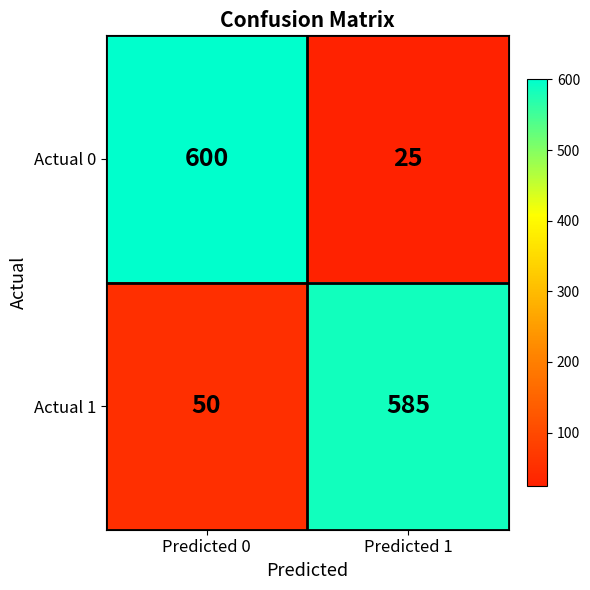

Reading left to right, transcribe all the data shown in this chart.

Actual 0: Predicted 0=600	Predicted 1=25
Actual 1: Predicted 0=50	Predicted 1=585